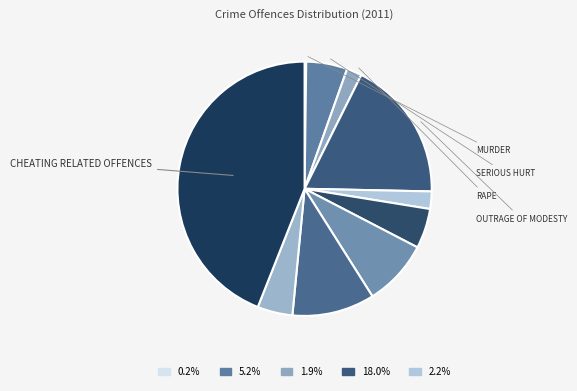

To the nearest percent, what is the average slice percentage?

10%